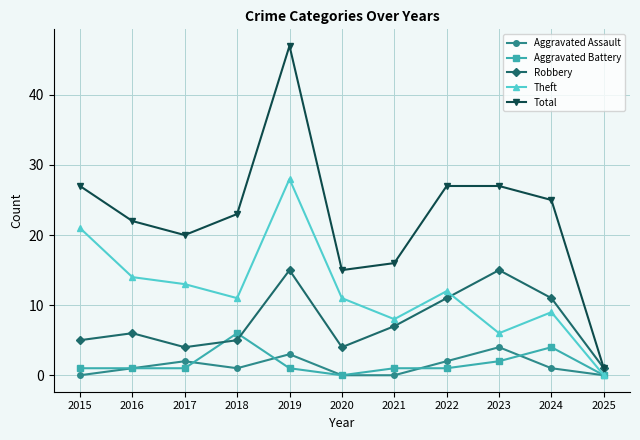

Reading left to right, what are all the values shown in this chart?

Aggravated Assault: 2015=0	2016=1	2017=2	2018=1	2019=3	2020=0	2021=0	2022=2	2023=4	2024=1	2025=0
Aggravated Battery: 2015=1	2016=1	2017=1	2018=6	2019=1	2020=0	2021=1	2022=1	2023=2	2024=4	2025=0
Robbery: 2015=5	2016=6	2017=4	2018=5	2019=15	2020=4	2021=7	2022=11	2023=15	2024=11	2025=1
Theft: 2015=21	2016=14	2017=13	2018=11	2019=28	2020=11	2021=8	2022=12	2023=6	2024=9	2025=0
Total: 2015=27	2016=22	2017=20	2018=23	2019=47	2020=15	2021=16	2022=27	2023=27	2024=25	2025=1